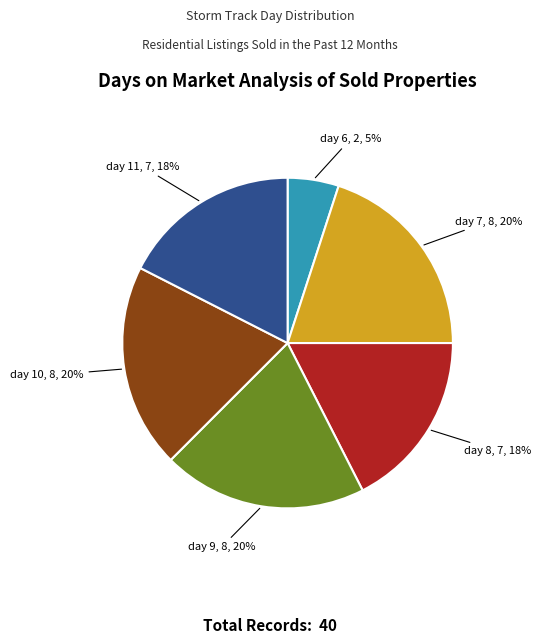

How many segments does this pie chart have?

6